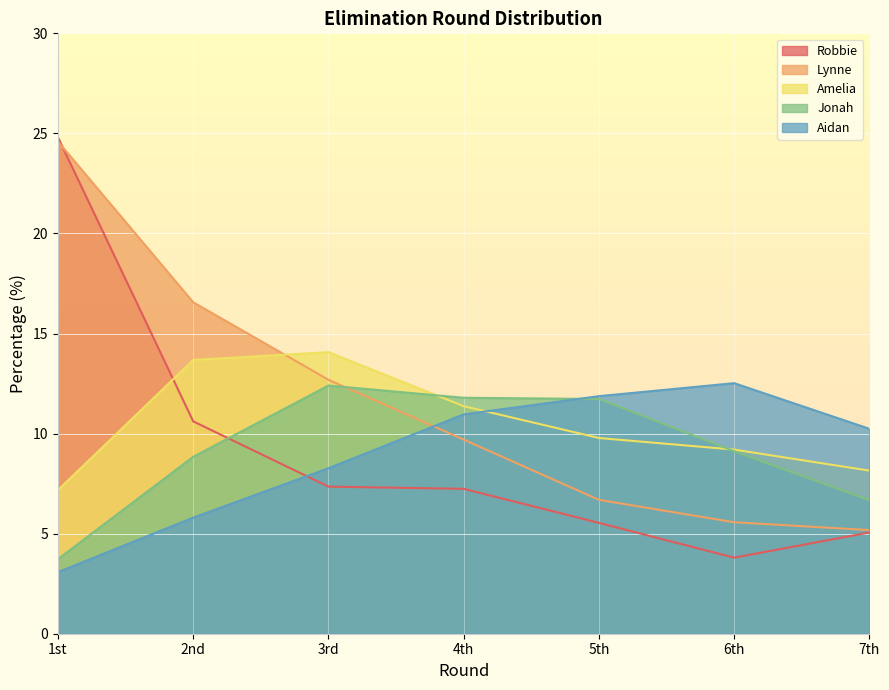

What is the highest value of the Jonah series?

12.4